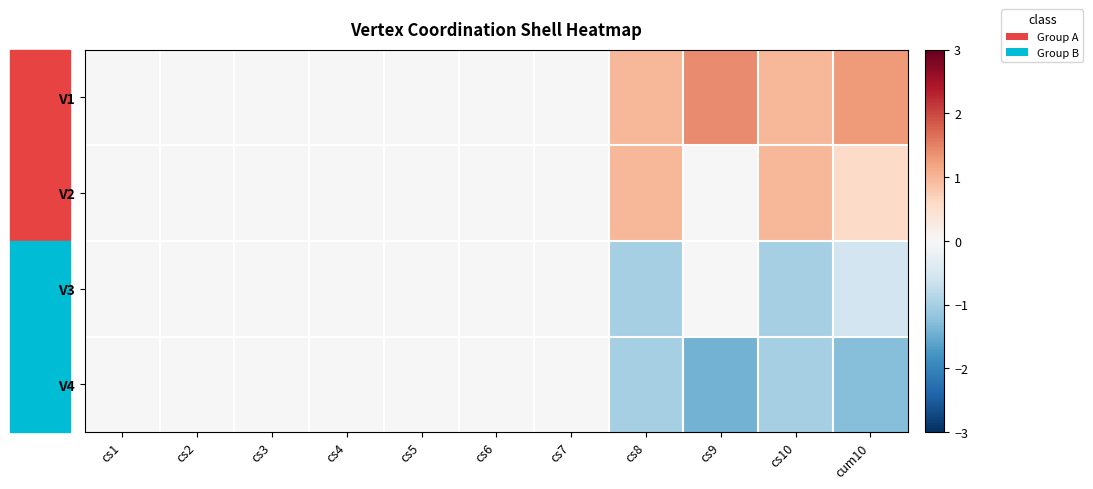

Rank the series by their maximum value, from lowest to highest.

V3, V4, V2, V1